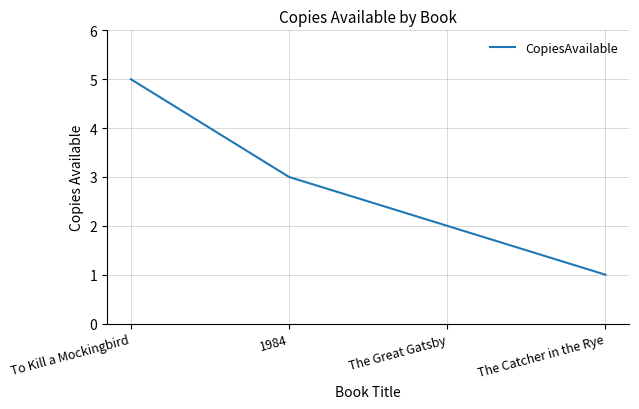

Which label corresponds to the largest value in the chart?

To Kill a Mockingbird